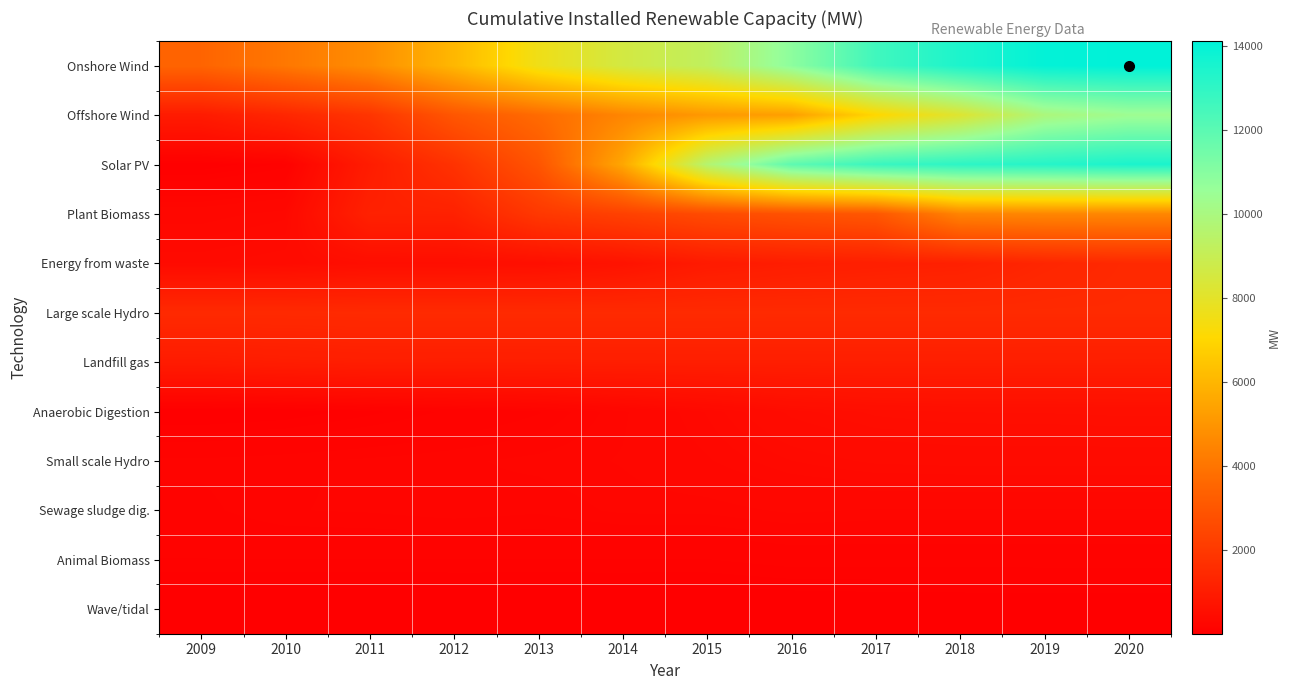

What is the minimum value shown in the chart?

2.0